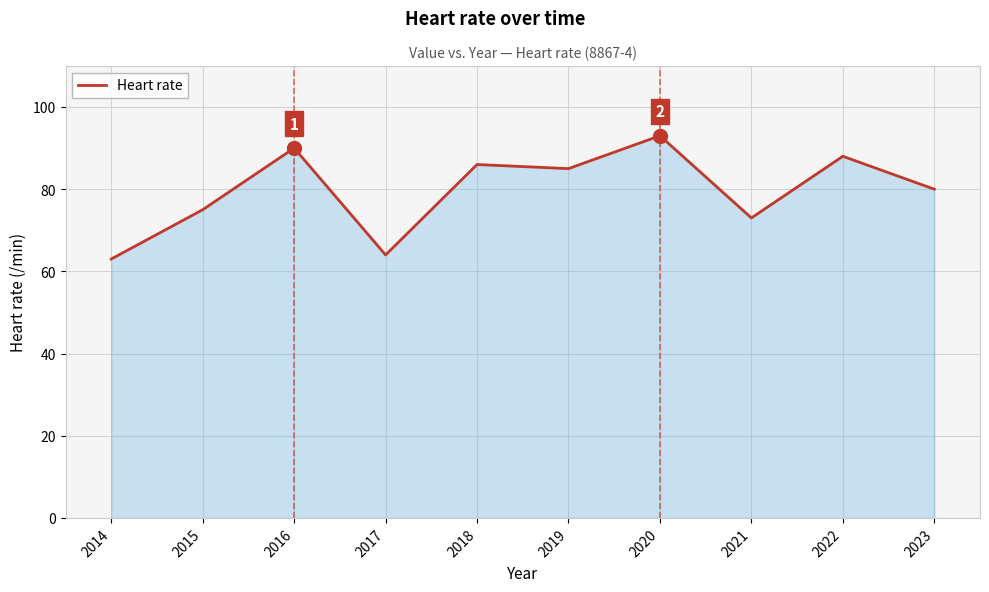

Which has a higher value, 2018 or 2016?

2016